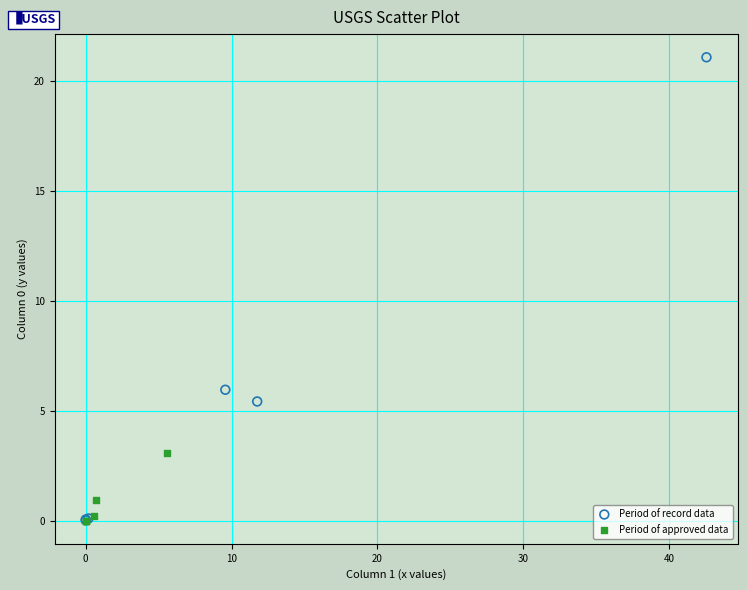

Which series reaches the maximum Y coordinate?

Period of record data